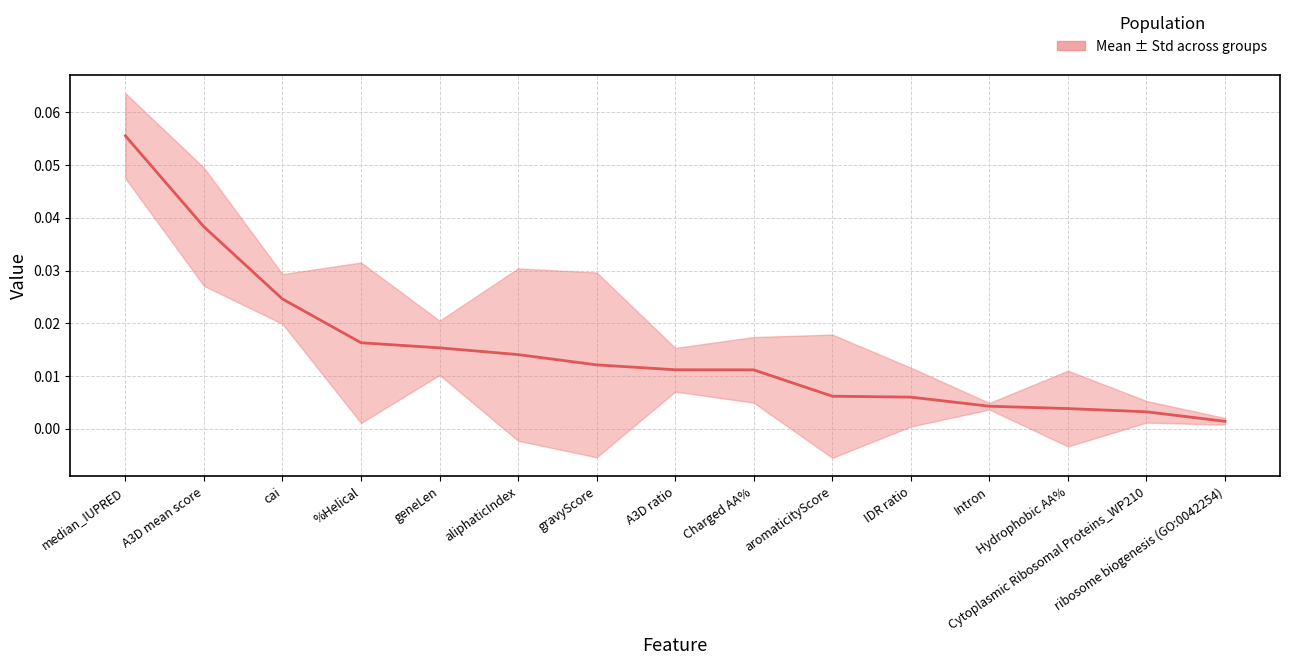

List the labels in order of value, largest first.

median_IUPRED, A3D mean score, cai, %Helical, geneLen, aliphaticIndex, gravyScore, A3D ratio, Charged AA%, aromaticityScore, IDR ratio, Intron, Hydrophobic AA%, Cytoplasmic Ribosomal Proteins_WP210, ribosome biogenesis (GO:0042254)